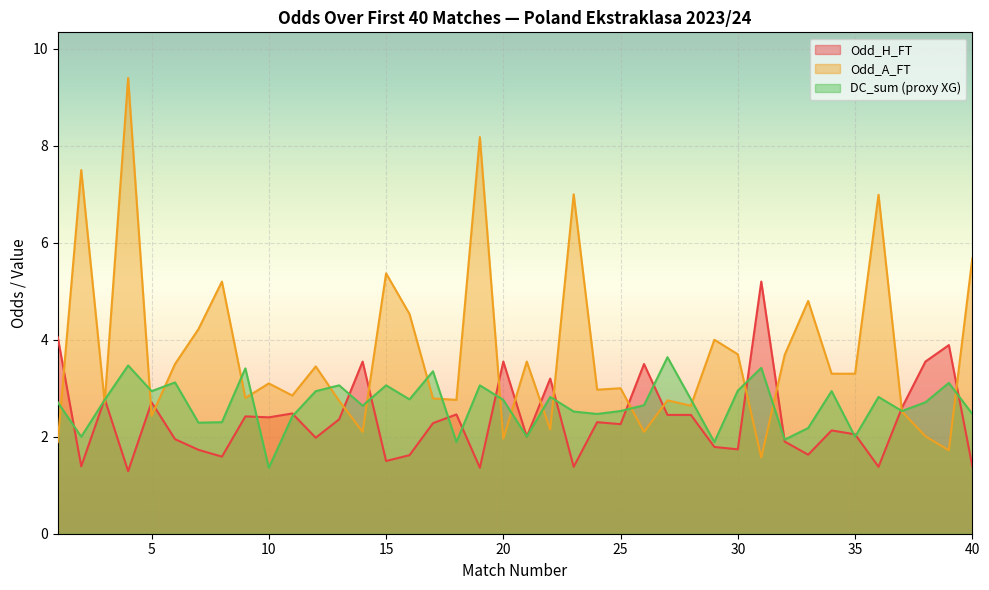

Which series ends up on top after the final intersection of Odd_A_FT and Odd_H_FT?

Odd_A_FT